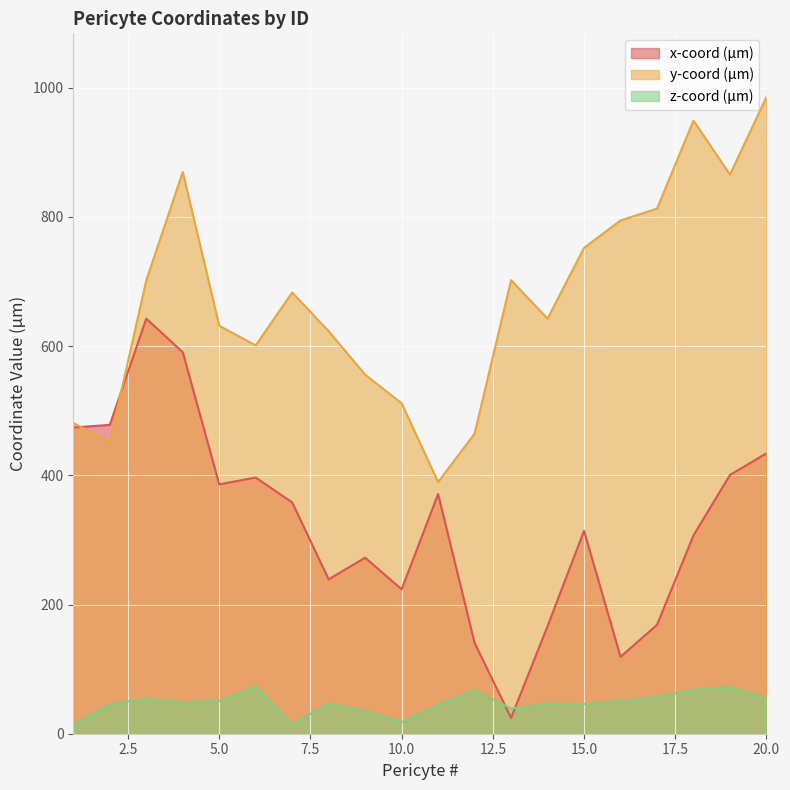

What is the value of the x-coord (µm) point at the 20th from the left?

434.0